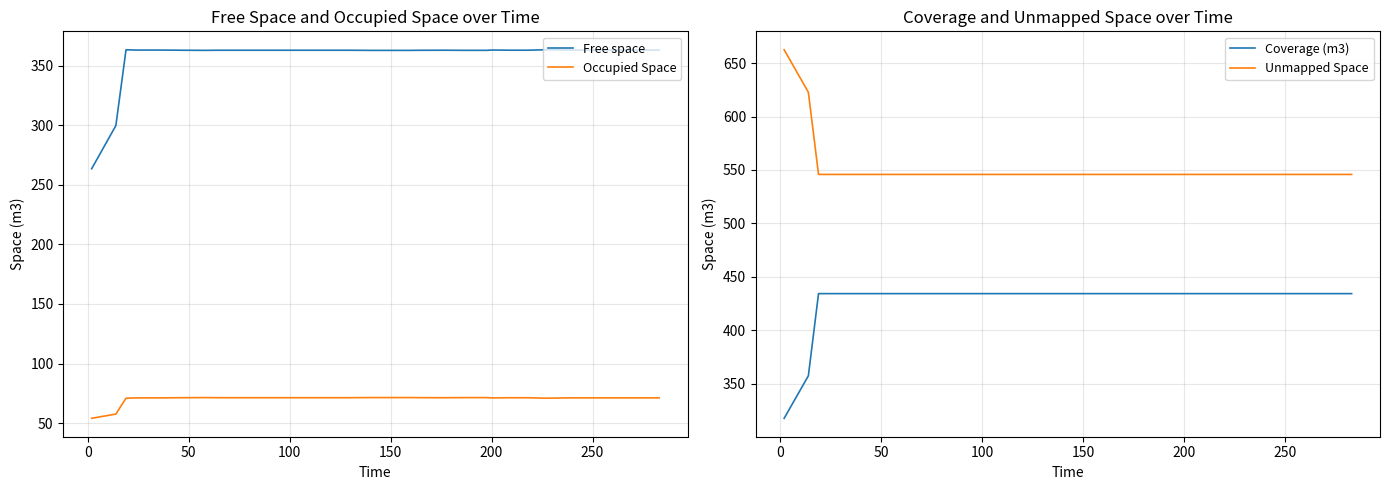

What is the minimum value for Coverage (m3)?

317.5